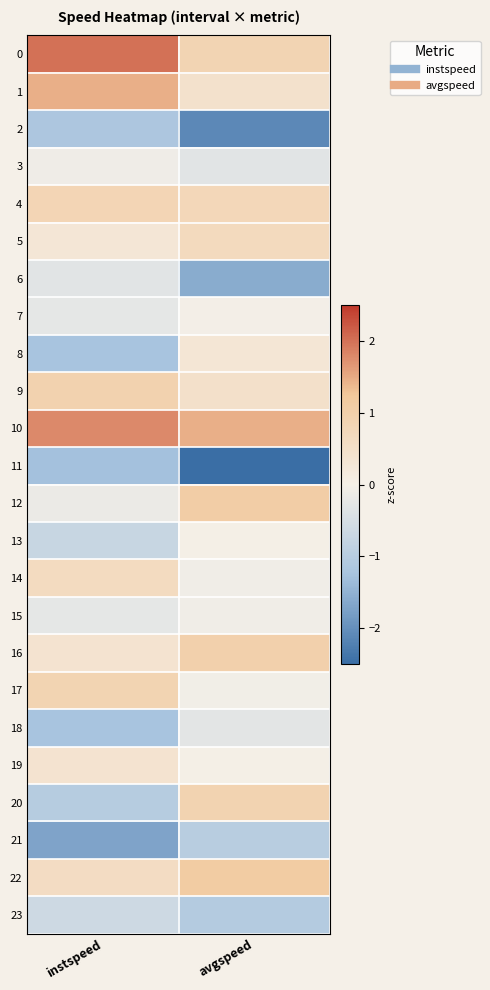

Rank the series at instspeed from lowest to highest value.

21, 11, 18, 8, 2, 20, 13, 23, 6, 7, 15, 12, 3, 5, 16, 19, 22, 14, 4, 17, 9, 1, 10, 0